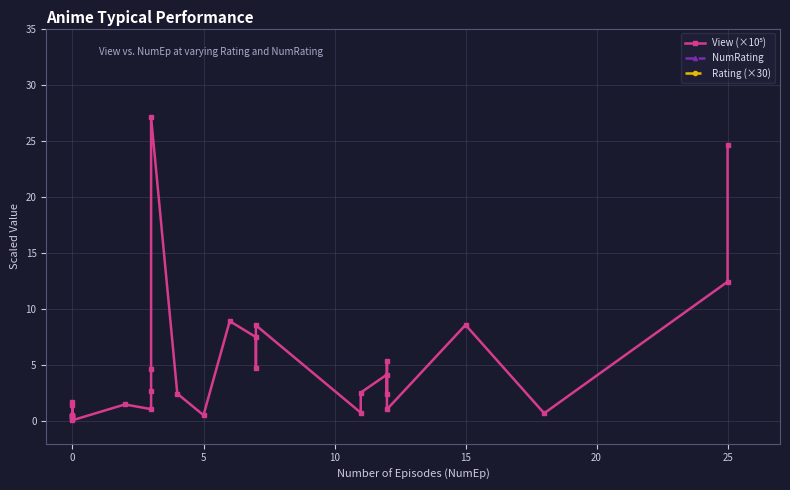

What is the difference between the maximum and minimum values in the Rating (×30) series?

129.0